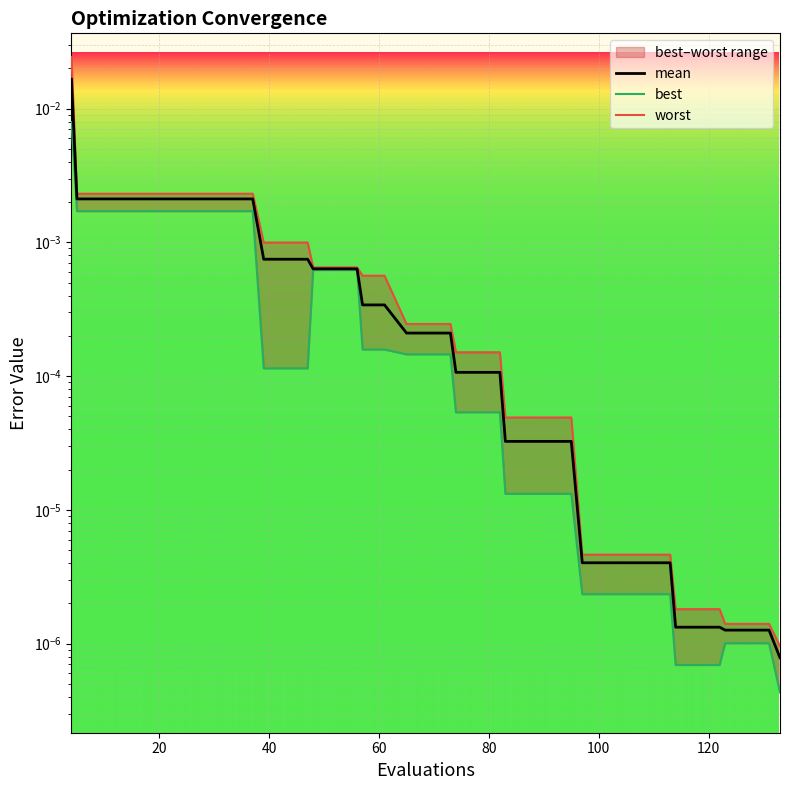

What are all the series names shown in the legend?

mean, best, worst